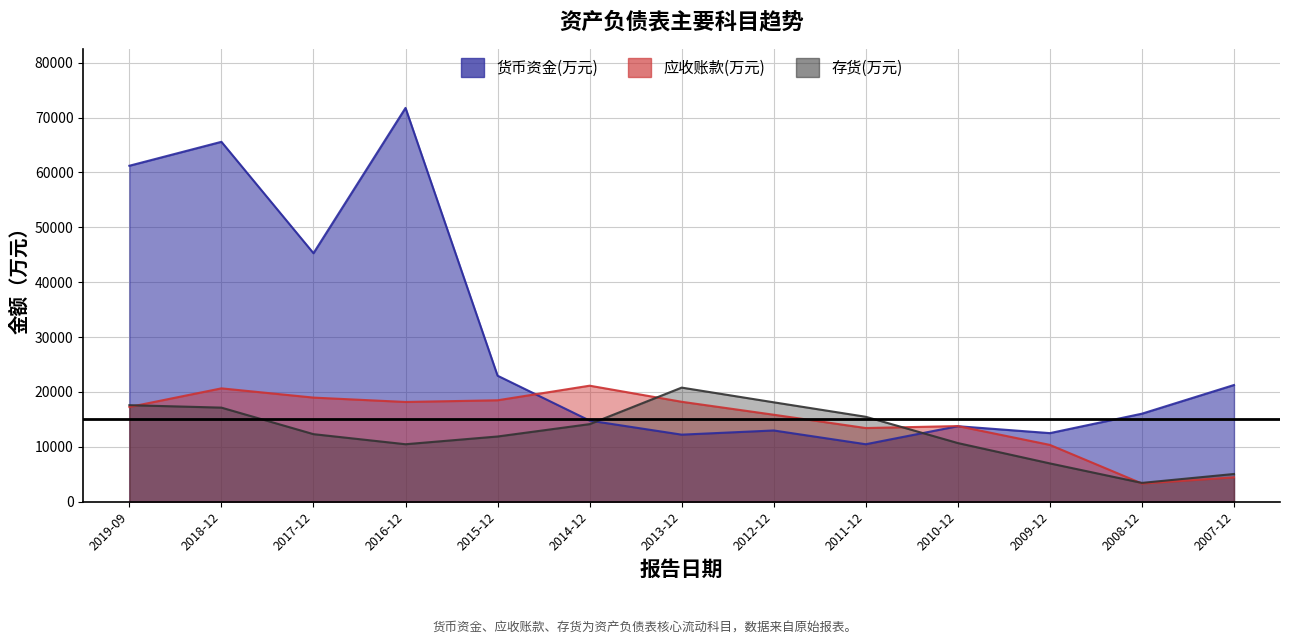

Between 2015-12 and 2013-12, which is larger?

2015-12